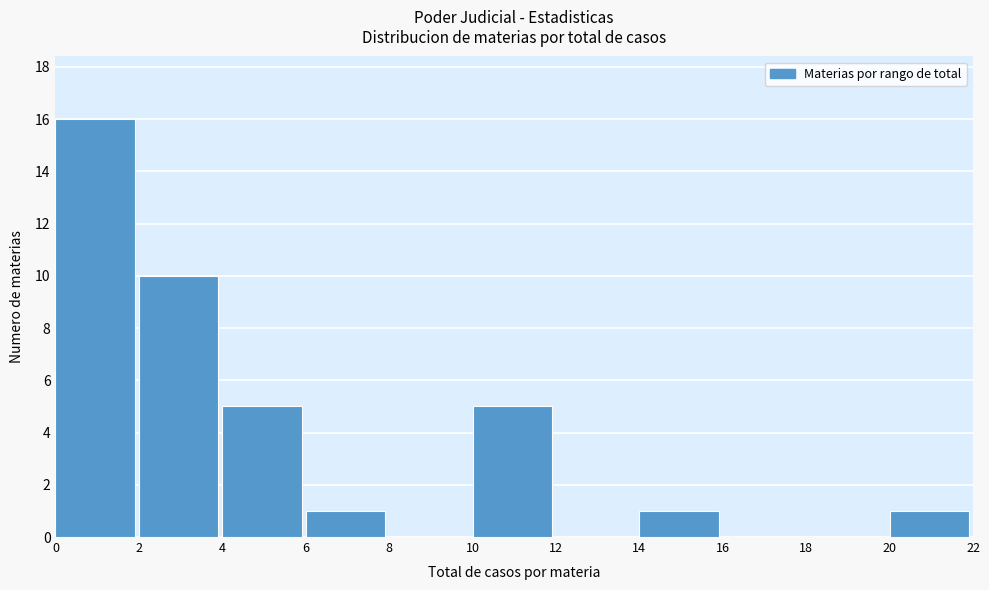

What is the height of the bar covering 4 to 6 on the x-axis? The values are not printed on the chart, so give them approximately, as read against the axis.

5